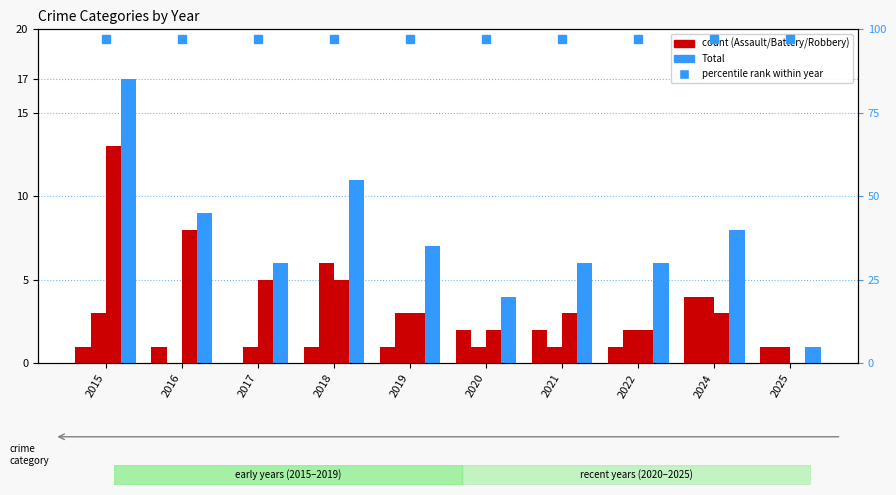

What is the difference between the second highest and minimum values in the Robbery series?

8